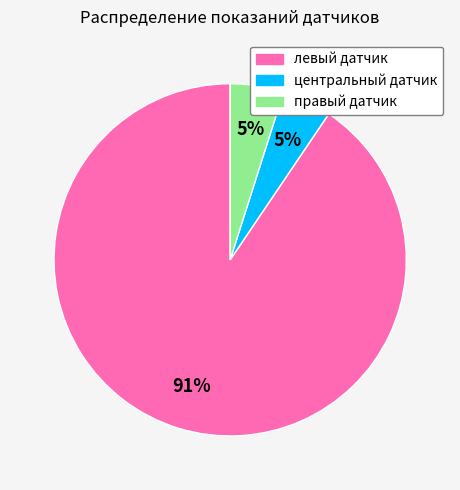

Count the number of slices in the pie.

3